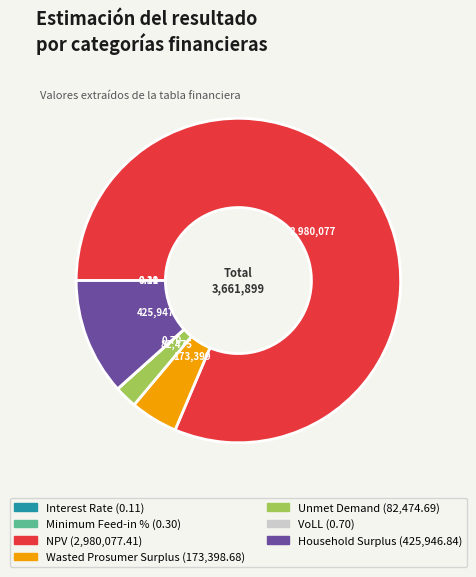

Is the sum of Wasted Prosumer Surplus and Unmet Demand greater than half?

No